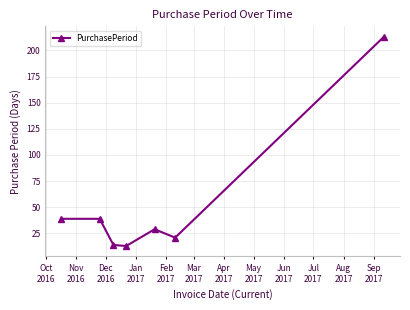

What is the maximum value shown in the chart?

213